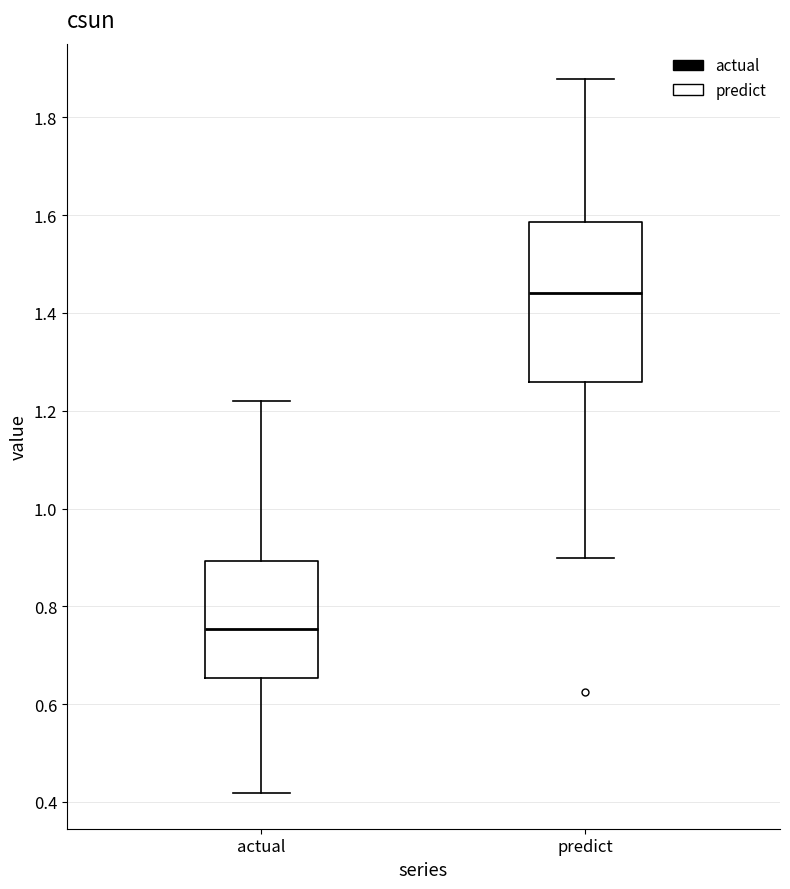

Where does the median line of the box for predict sit on the y-axis? The values are not printed on the chart, so give them approximately, as read against the axis.

1.44